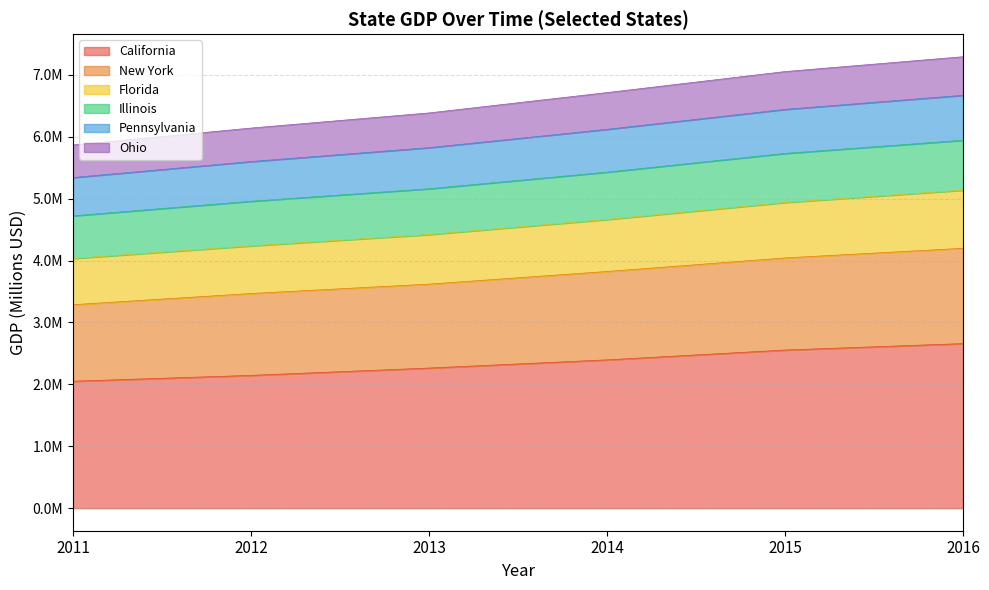

Where is California nearest to the value 2353927?

2014